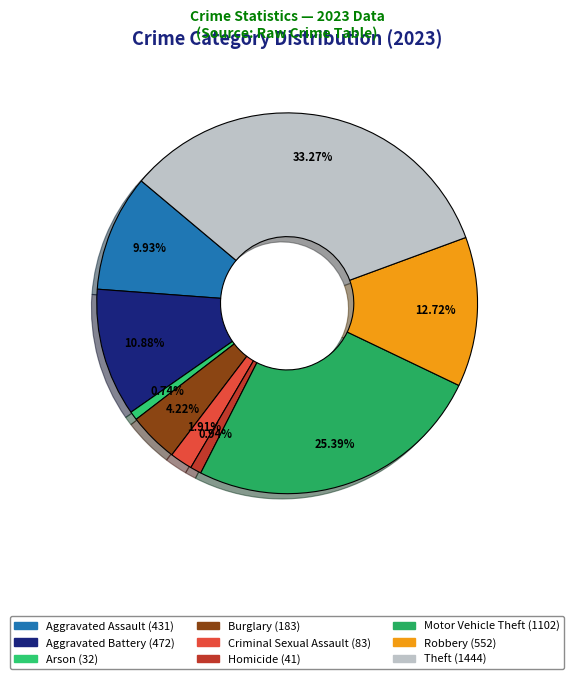

Which slice is the smallest?

Arson